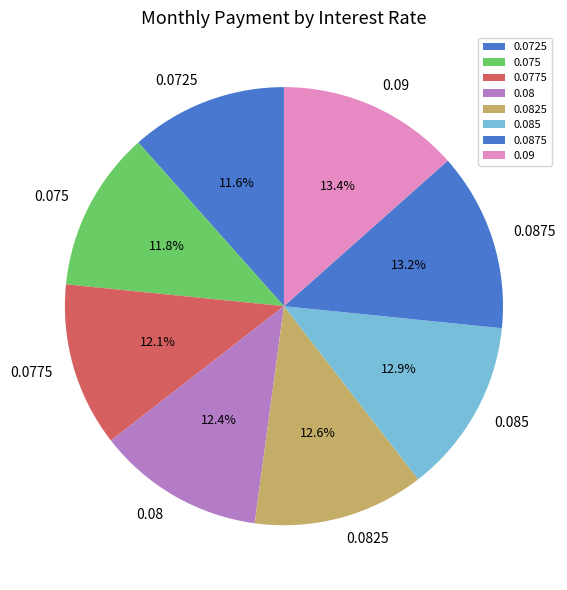

Is there any slice that represents more than half of the pie?

No